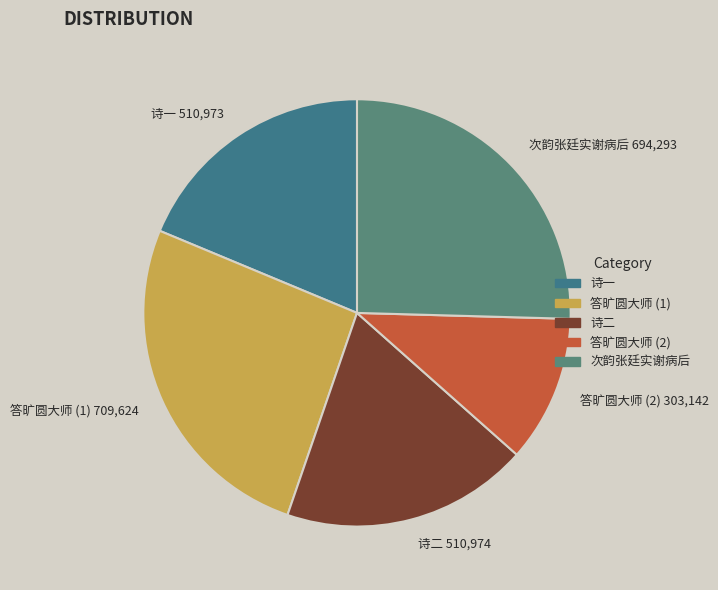

Which category has the smallest portion of the pie?

答旷圆大师 (2)